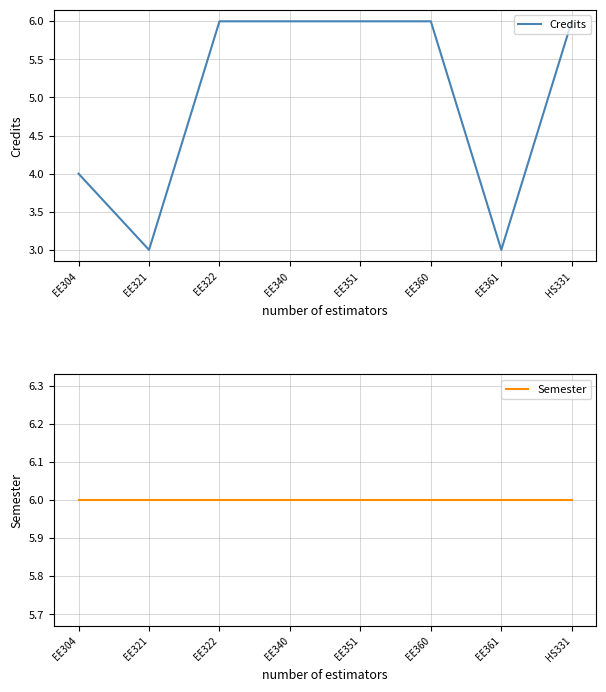

Reading right to left, extract all data points from this chart.

Credits: 6	3	6	6	6	6	3	4
Semester: 6	6	6	6	6	6	6	6